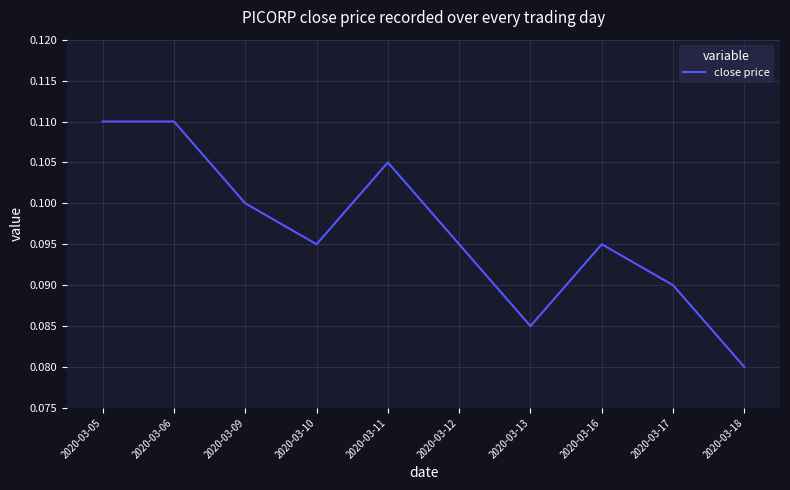

At which category does the data reach its first local valley?

2020-03-10